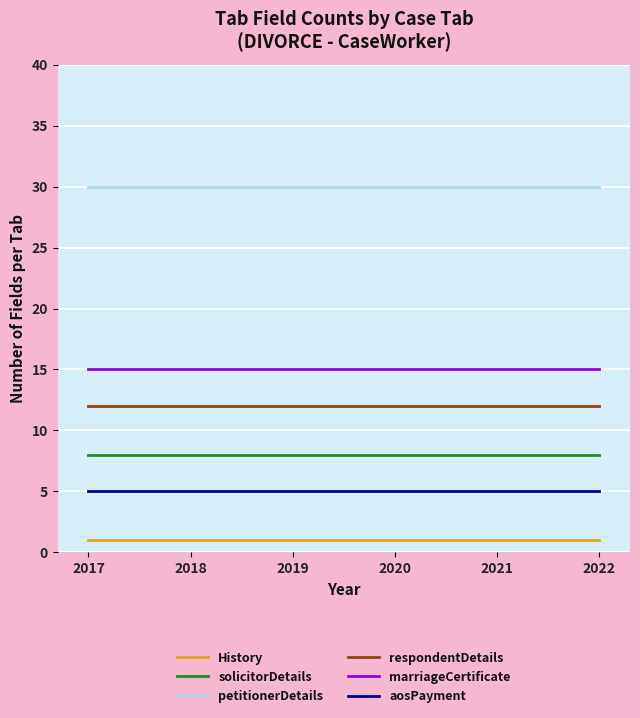

True or false: History and respondentDetails cross at least once.

False